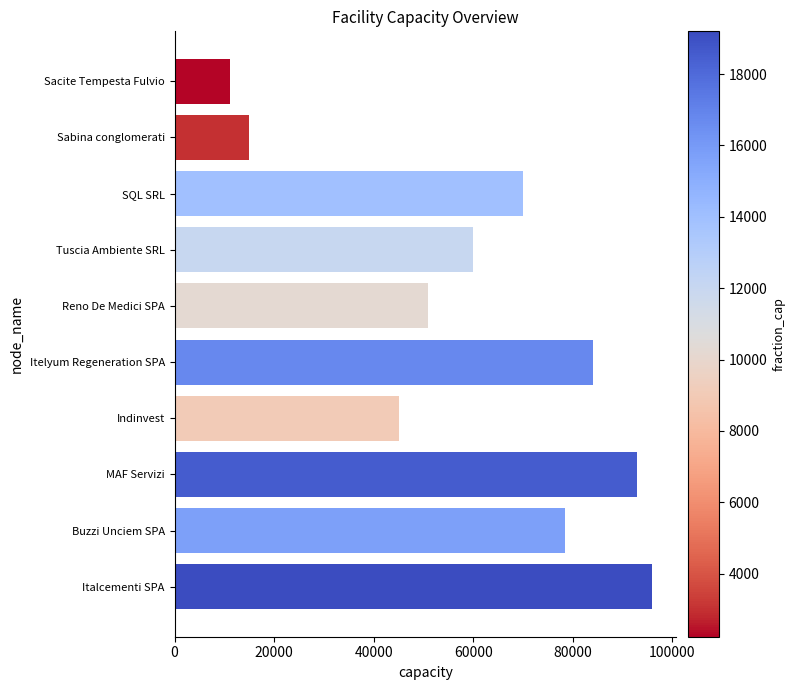

List the labels in order of value, smallest first.

Sacite Tempesta Fulvio, Sabina conglomerati, Indinvest, Reno De Medici SPA, Tuscia Ambiente SRL, SQL SRL, Buzzi Unciem SPA, Itelyum Regeneration SPA, MAF Servizi, Italcementi SPA